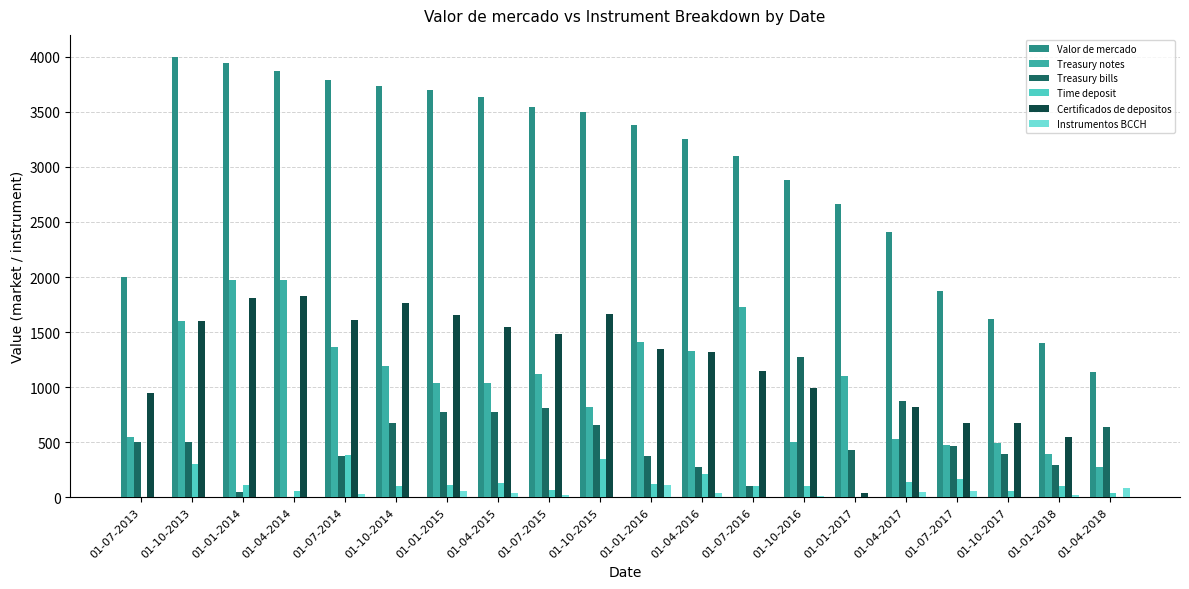

What is the sum of all Time deposit values?

2623